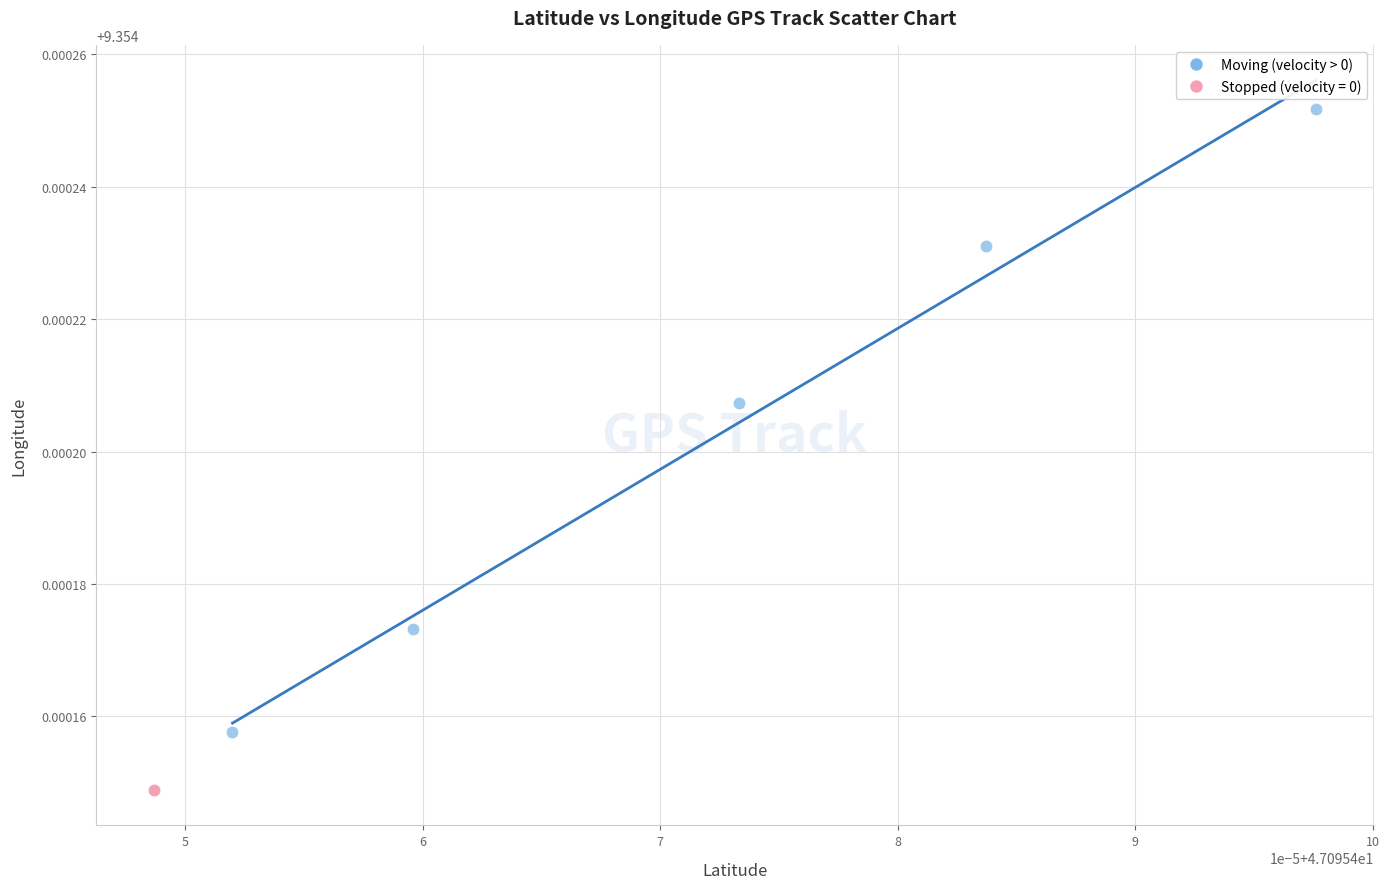

Which series contains the highest Y value?

Moving (velocity > 0)